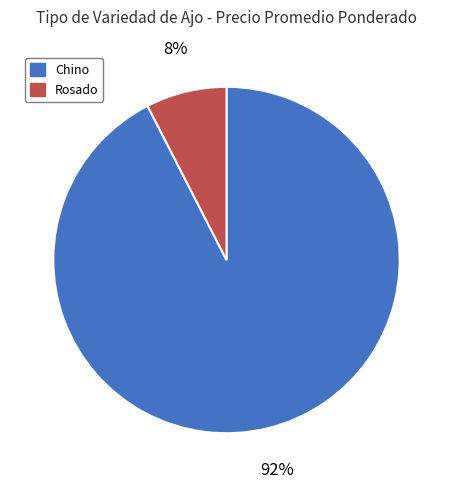

Between Chino and Rosado, which is larger?

Chino